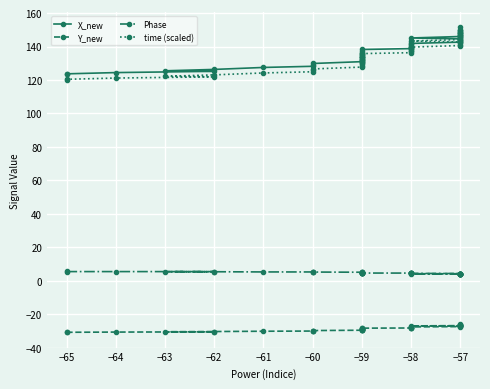

True or false: Y_new and time (scaled) intersect in this chart.

False